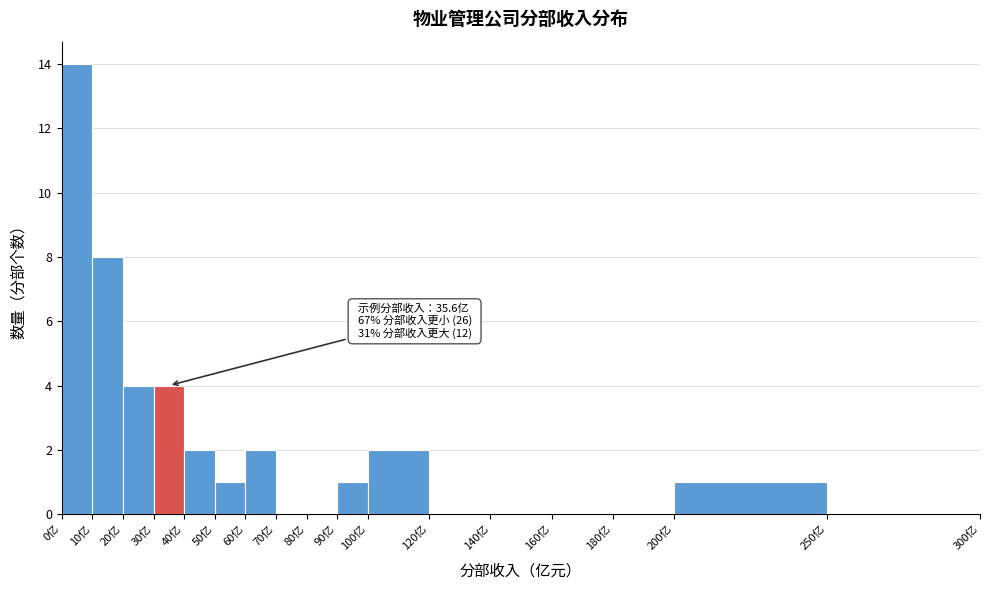

Over which range of the x-axis is the bar tallest?

0 to 10